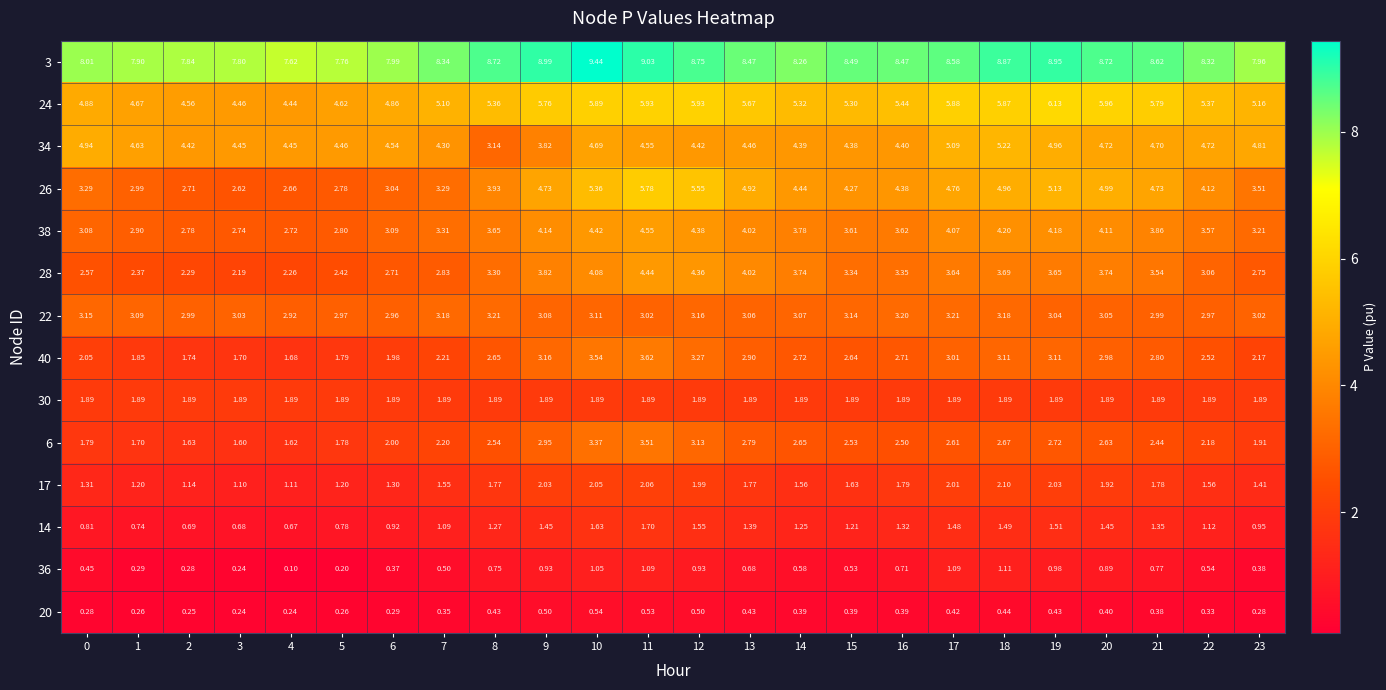

Between 22 and 23, which series saw the biggest shift?

26